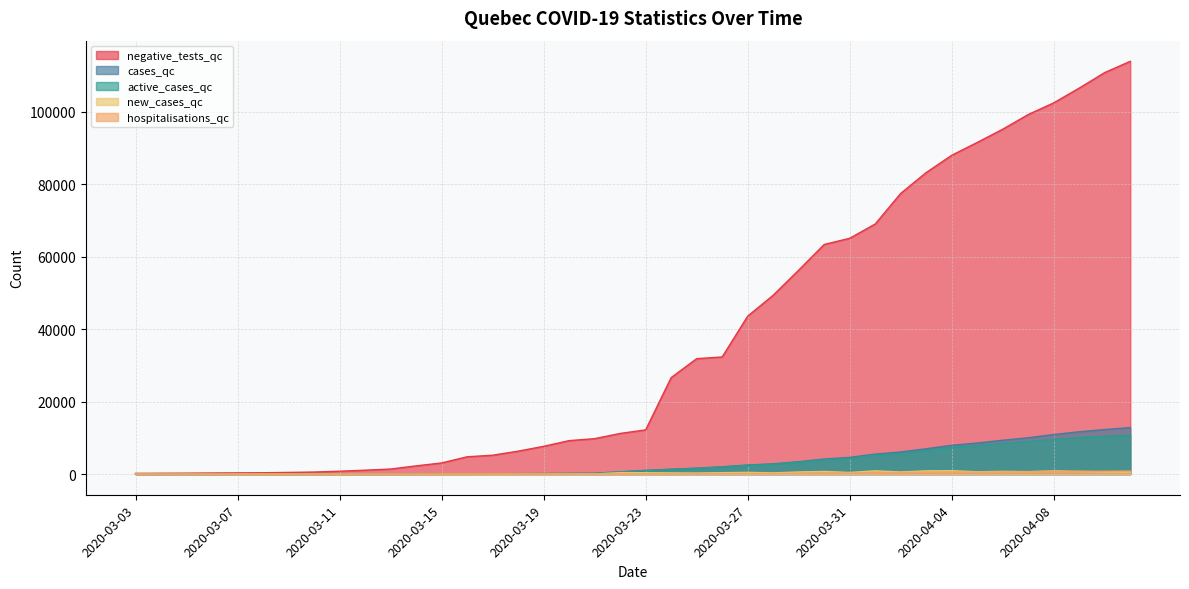

At which category is the sum across all series the highest?

2020-04-11